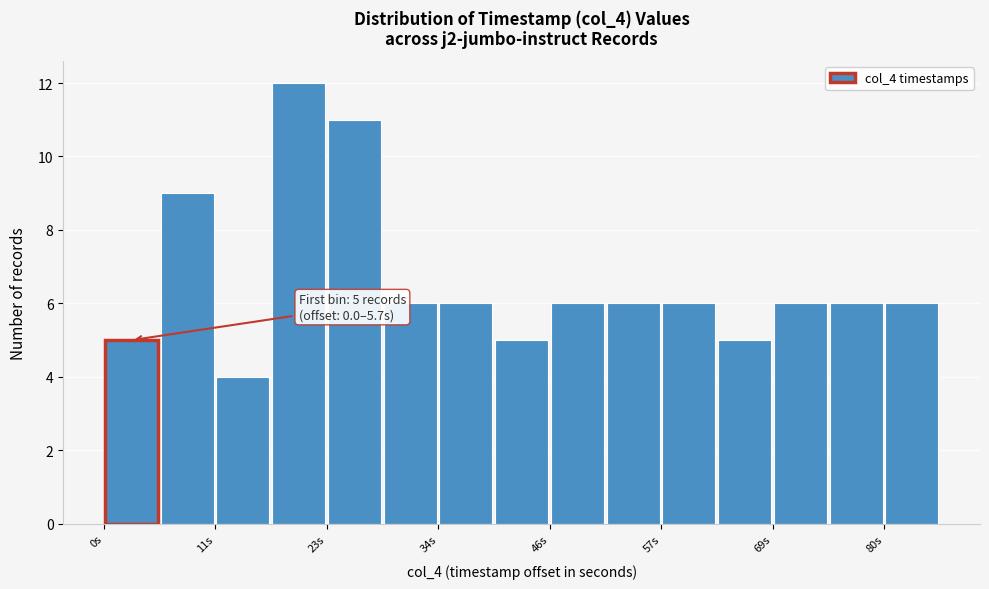

Read against the x-axis, roughly where is the centre of the tallest bar?

20